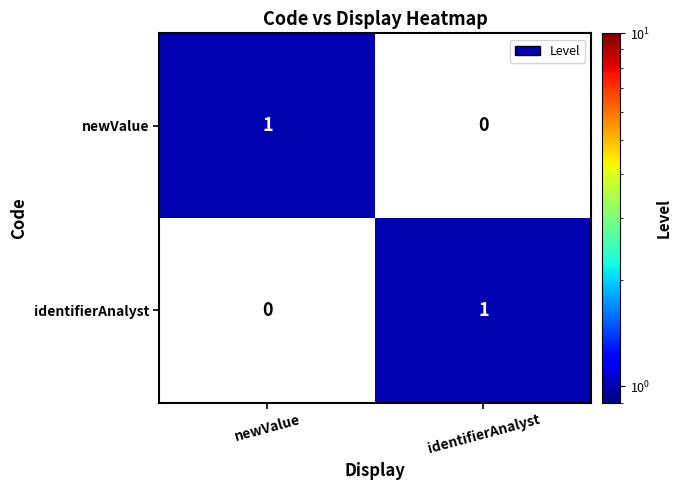

What is the total value across all series at identifierAnalyst?

1